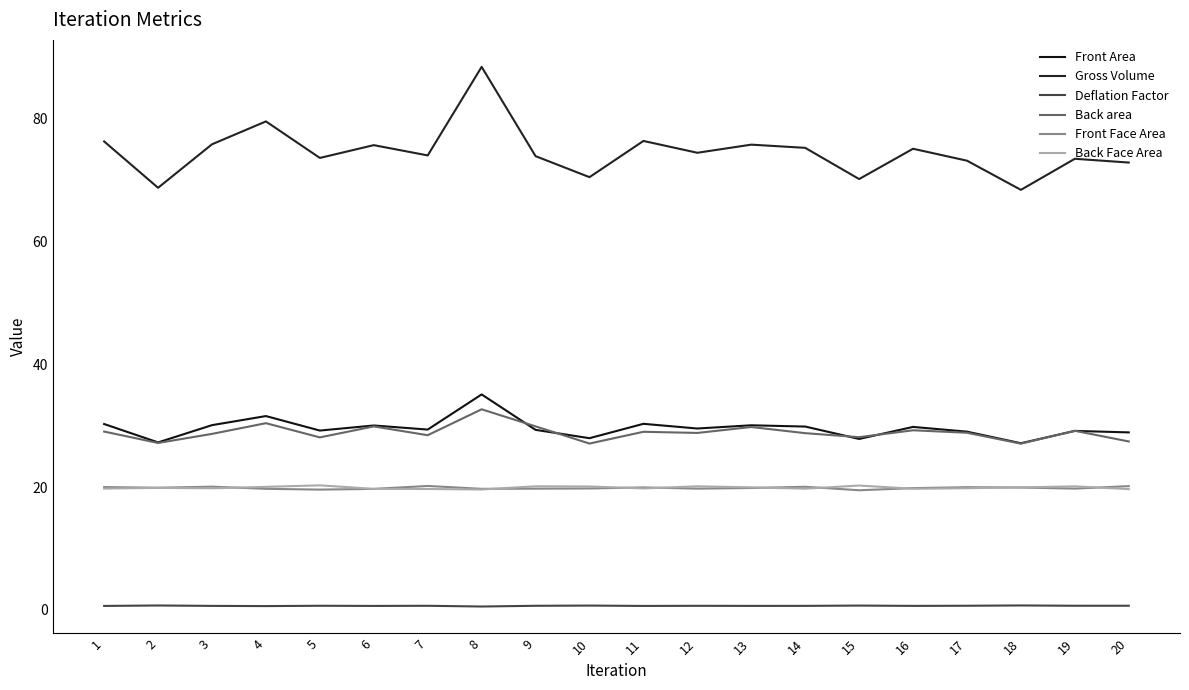

Does the chart display data point markers on the line(s)?

No